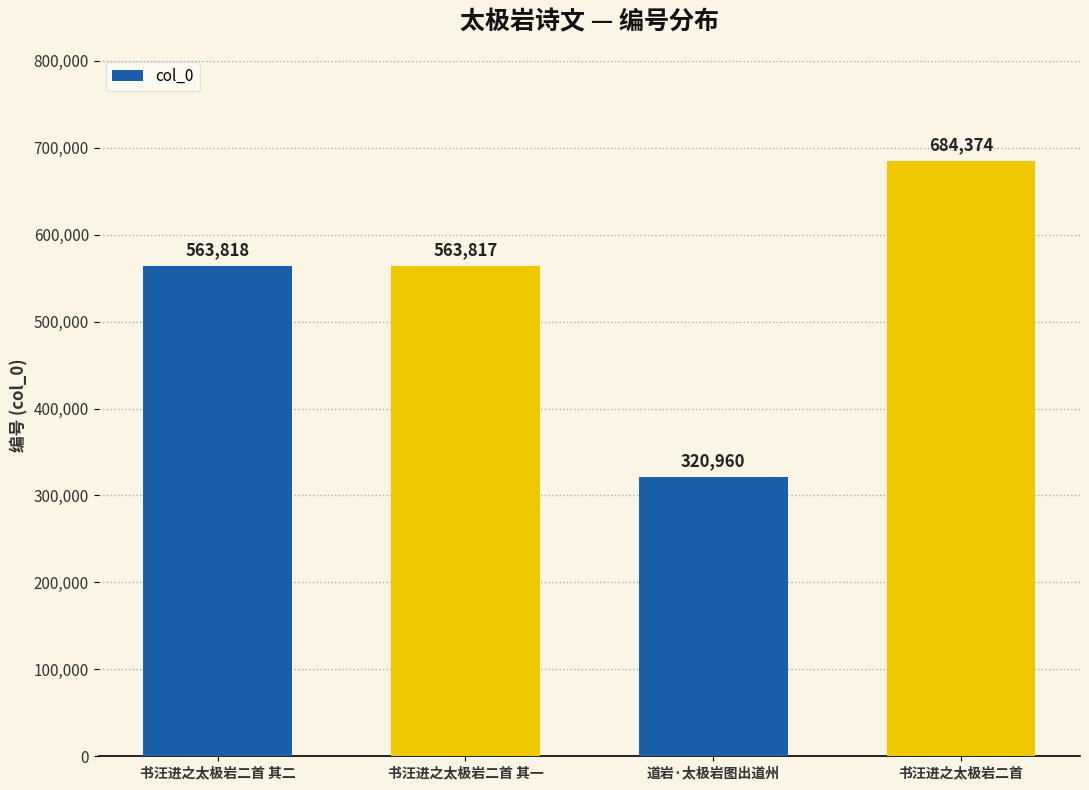

Are the bars grouped side by side (vs. stacked)?

No